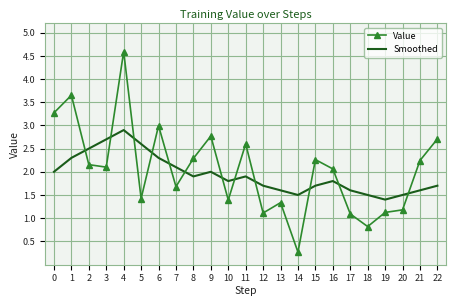

At which category does Value reach its first local peak?

1